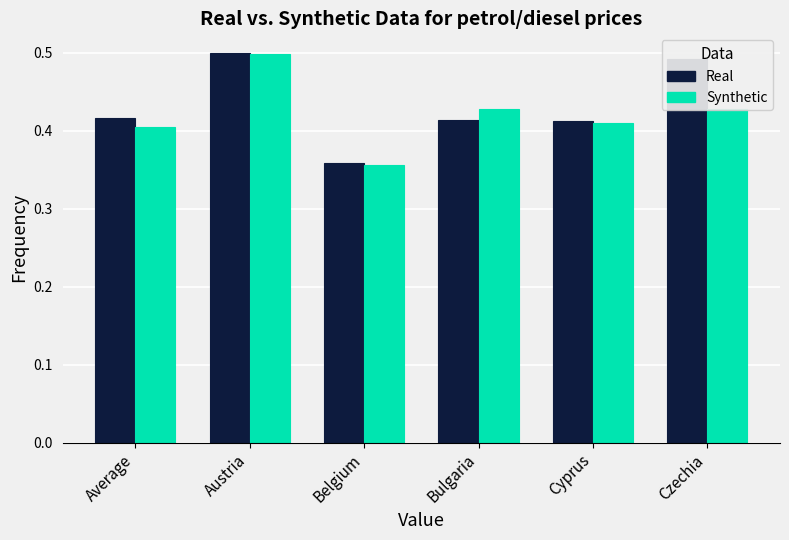

Which label corresponds to the smallest value in the chart?

Belgium